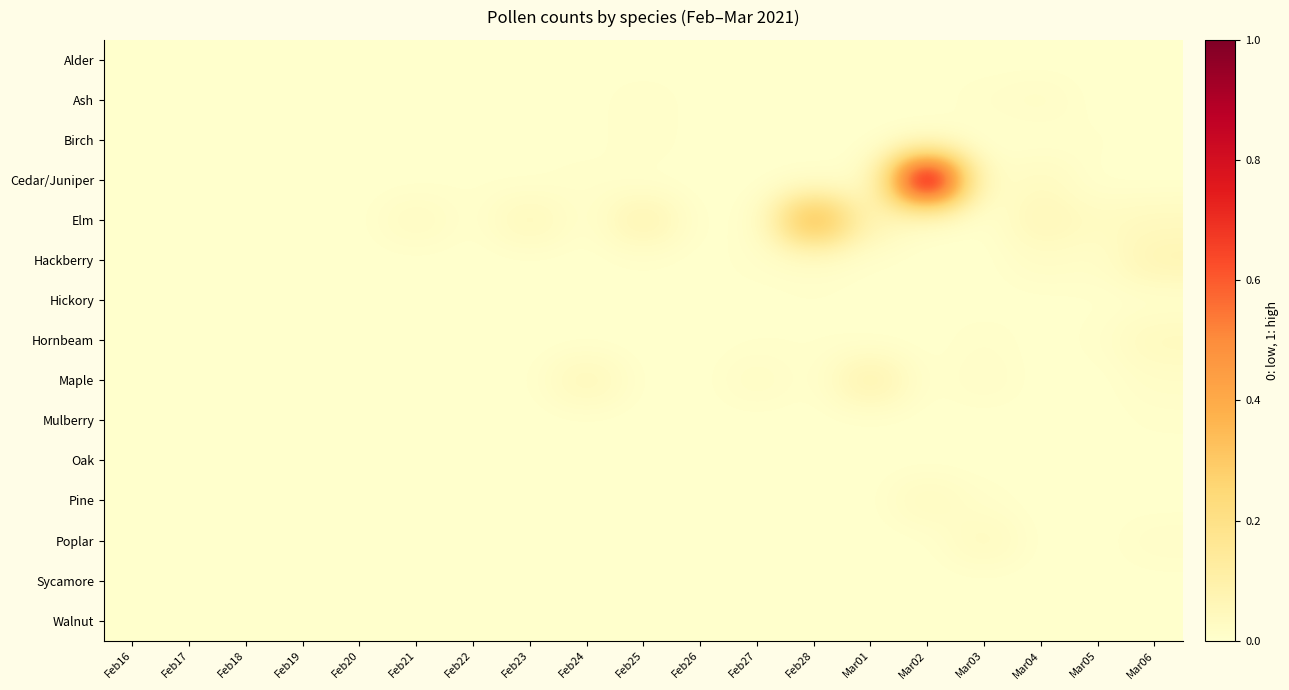

Rank the series at Mar03 from highest to lowest value.

Poplar, Maple, Ash, Hornbeam, Pine, Alder, Birch, Cedar/Juniper, Elm, Hackberry, Hickory, Mulberry, Oak, Sycamore, Walnut